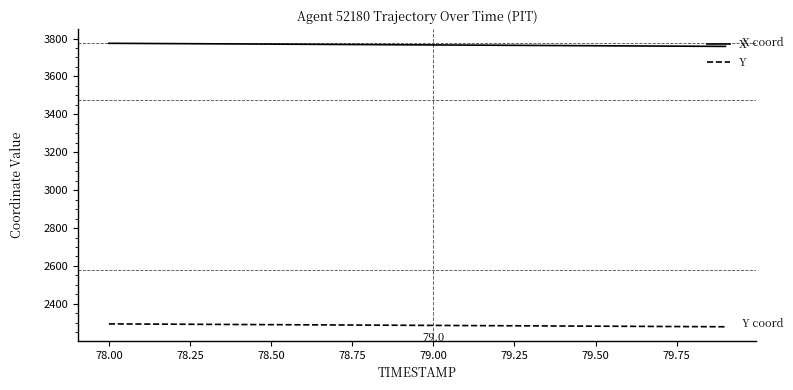

What is the lowest value of the Y series?

2279.1